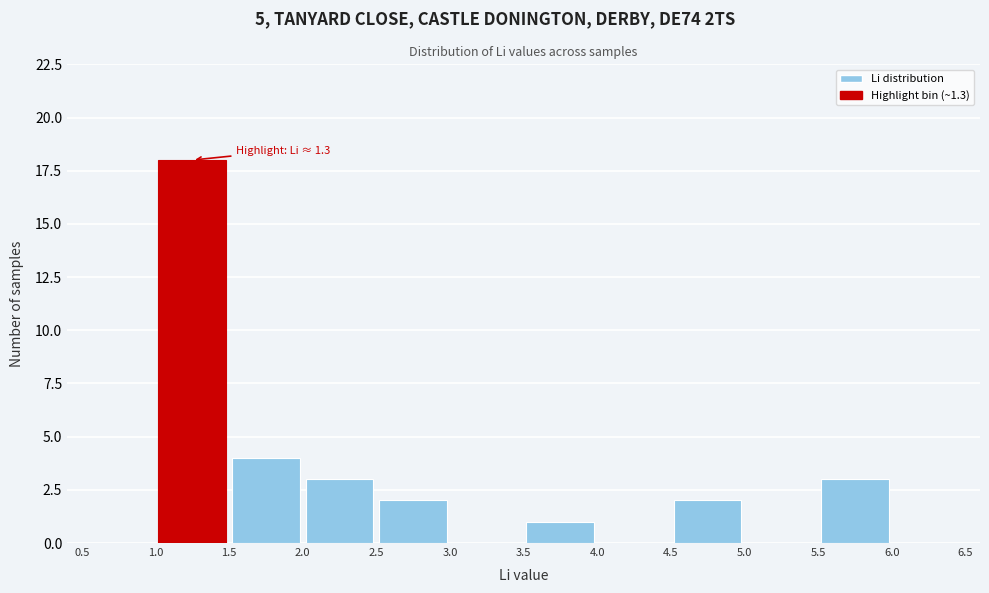

Which range on the x-axis has the tallest bar?

1.0 to 1.5